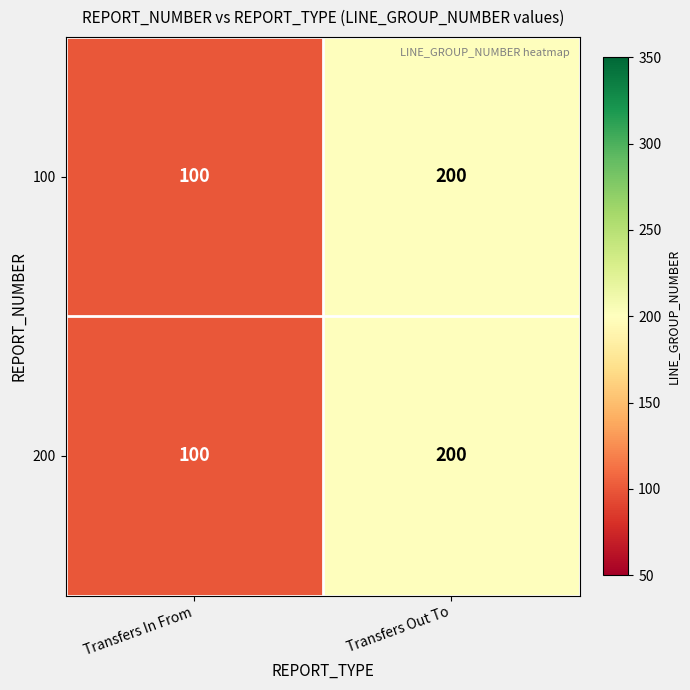

Where is 200 nearest to the value 150?

Transfers In From